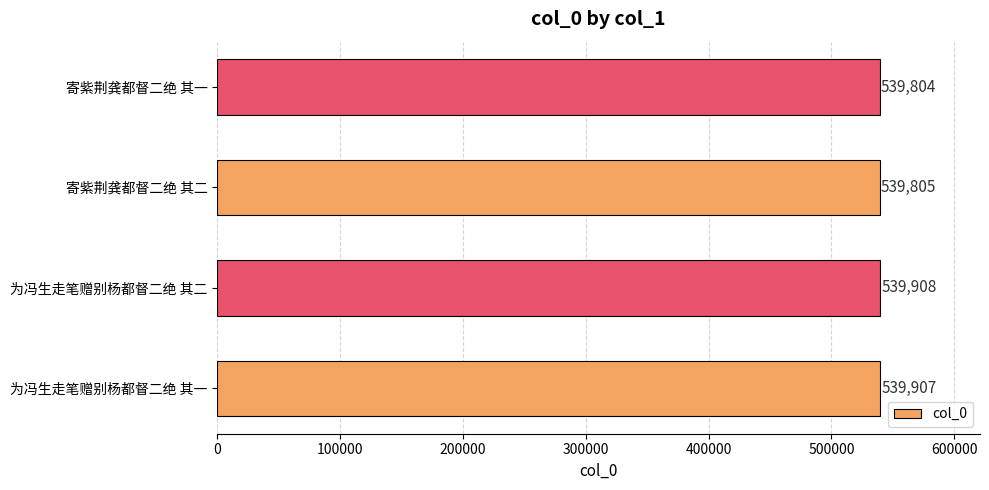

What is the difference between the maximum and minimum values?

104